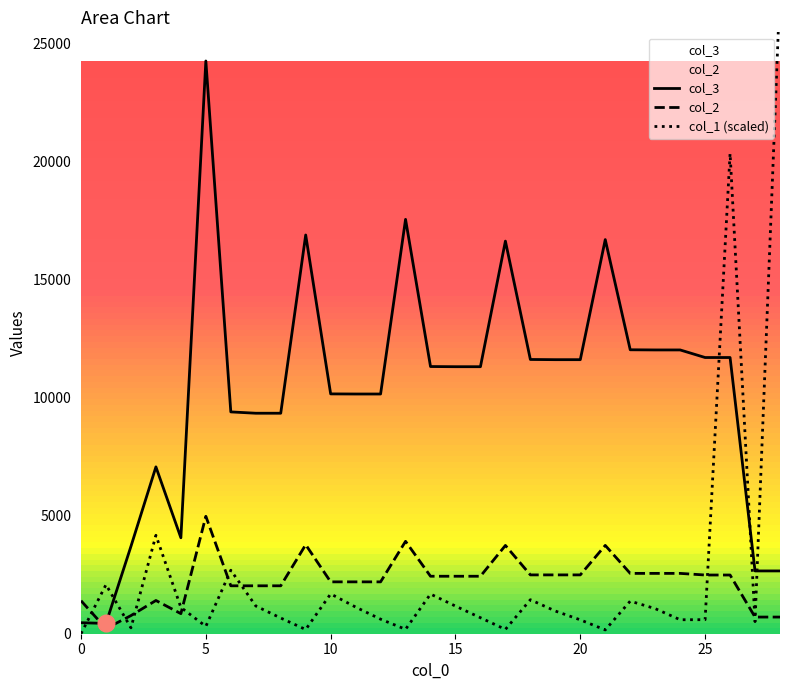

How many distinct data groups are displayed?

3